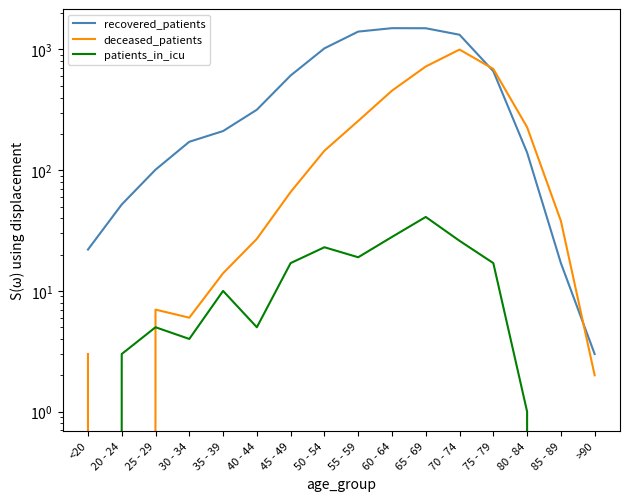

True or false: recovered_patients and patients_in_icu cross at least once.

False